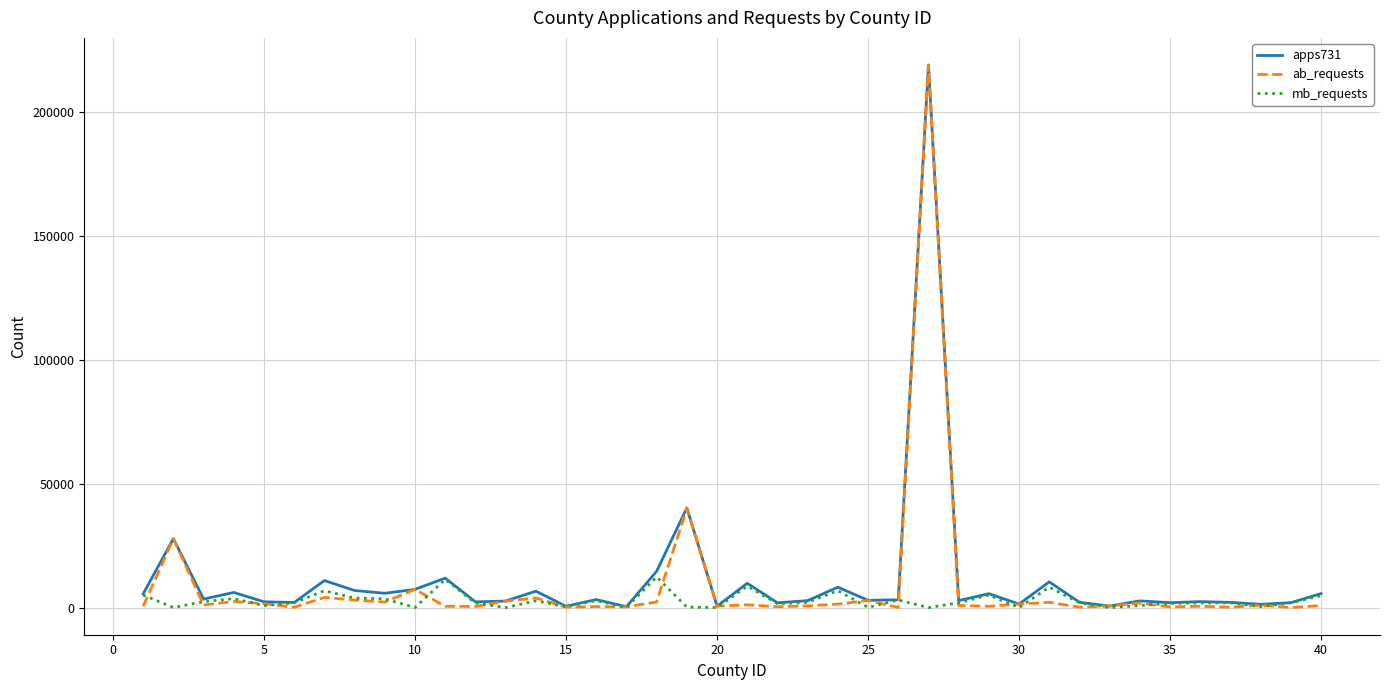

What is the maximum value shown in the chart?

218788